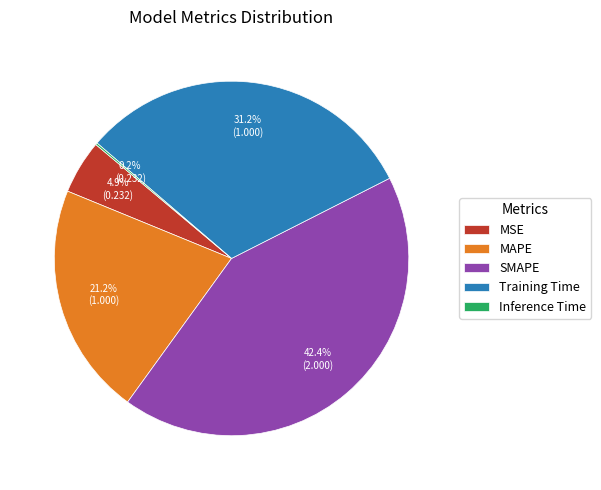

How much of the chart is everything except MAPE?

78.8%